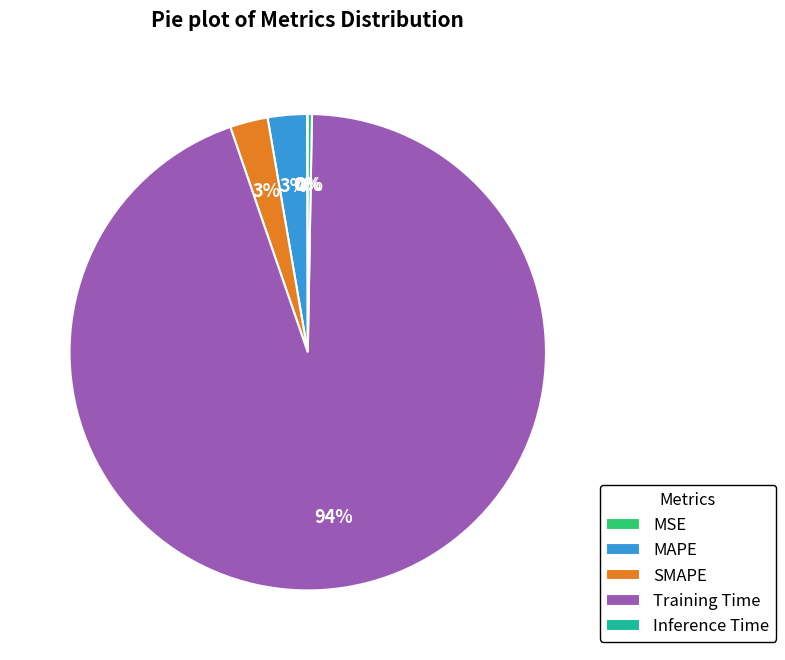

To the nearest percent, what portion does MAPE represent?

3%